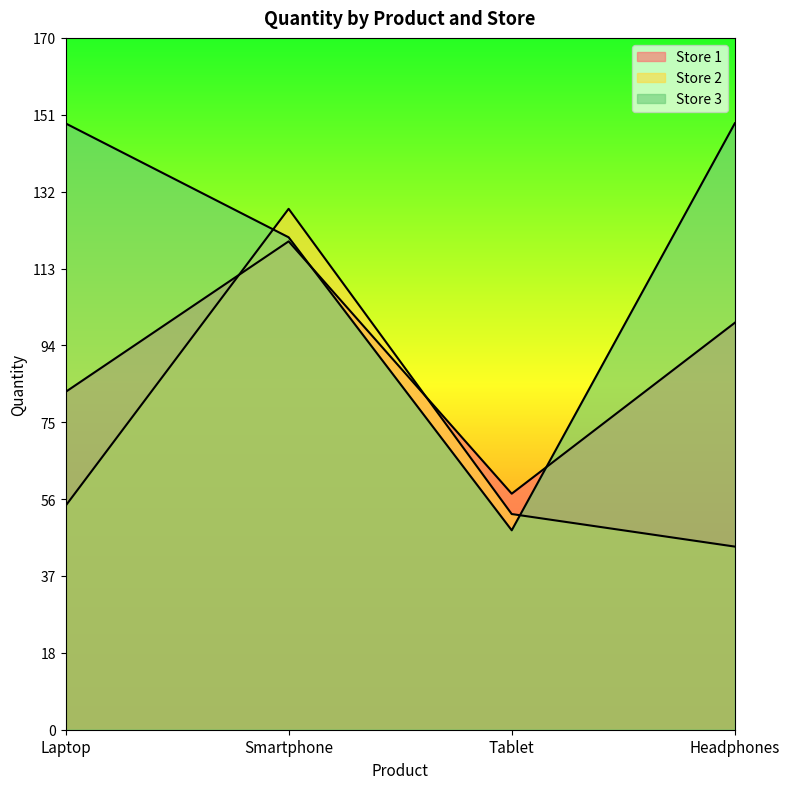

Is it true that Store 2 equals 77 at Laptop?

False